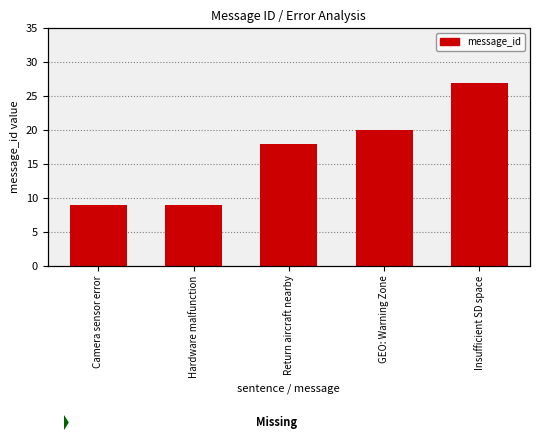

What is the sum of all values?

83